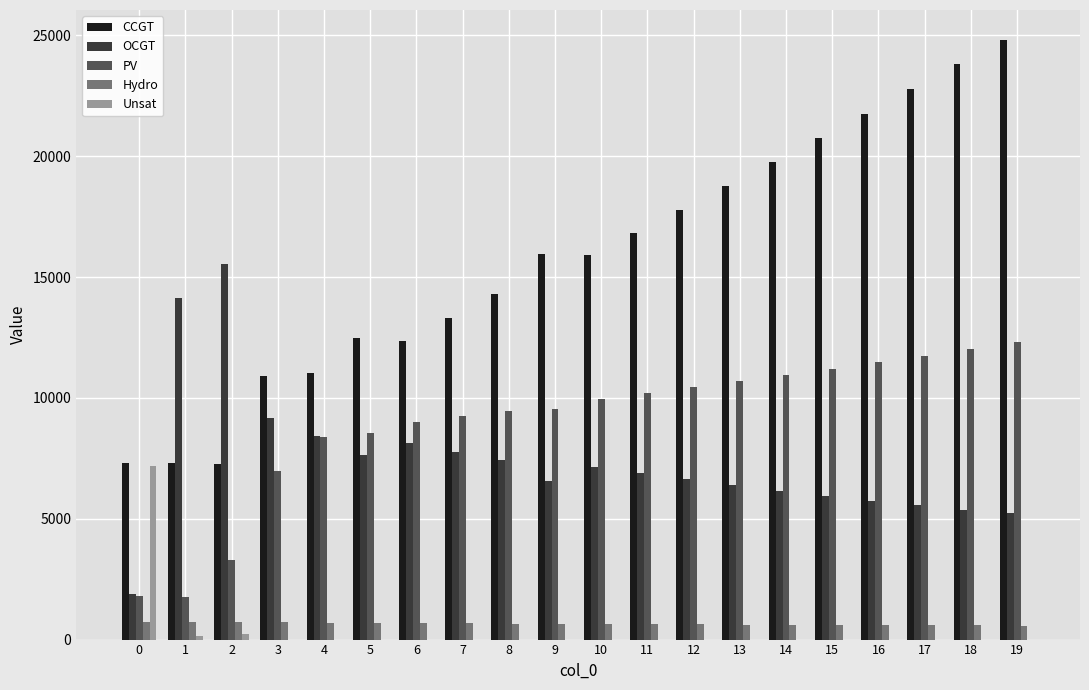

What is the sum of all Unsat values?

7575